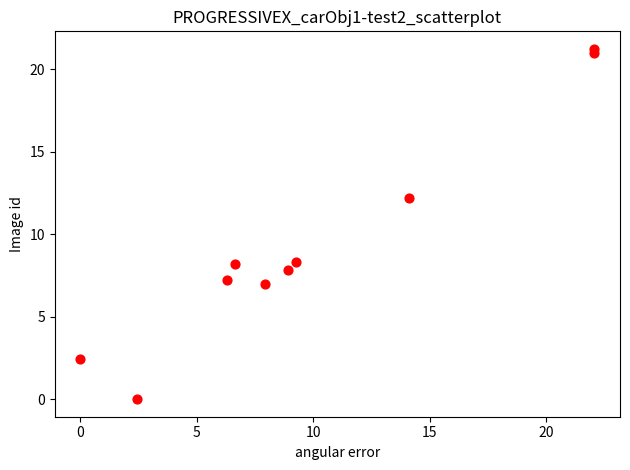

What is the range of X values (max minus min)?

22.1